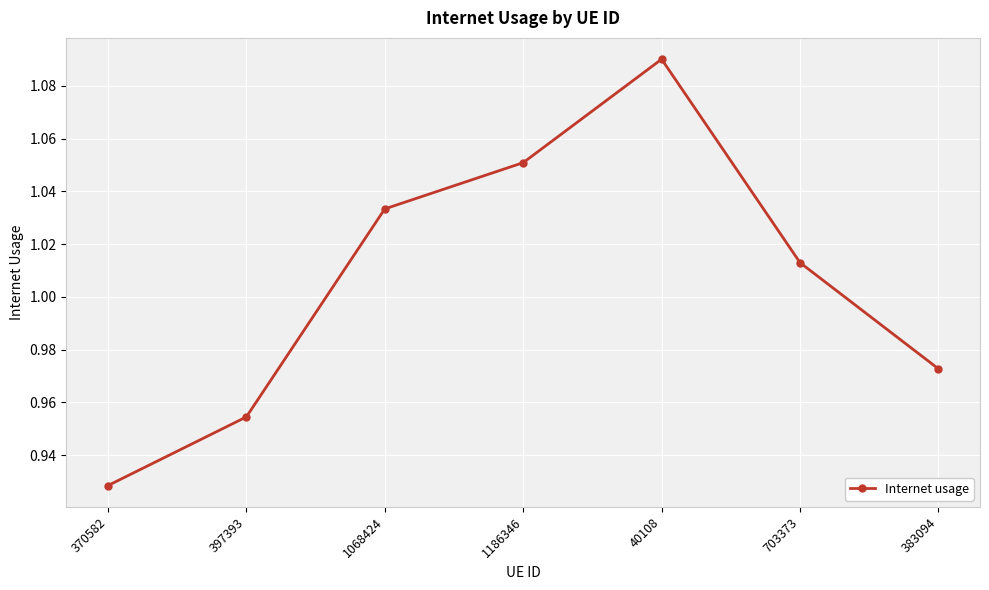

At which category does the chart reach its peak across all series?

40108